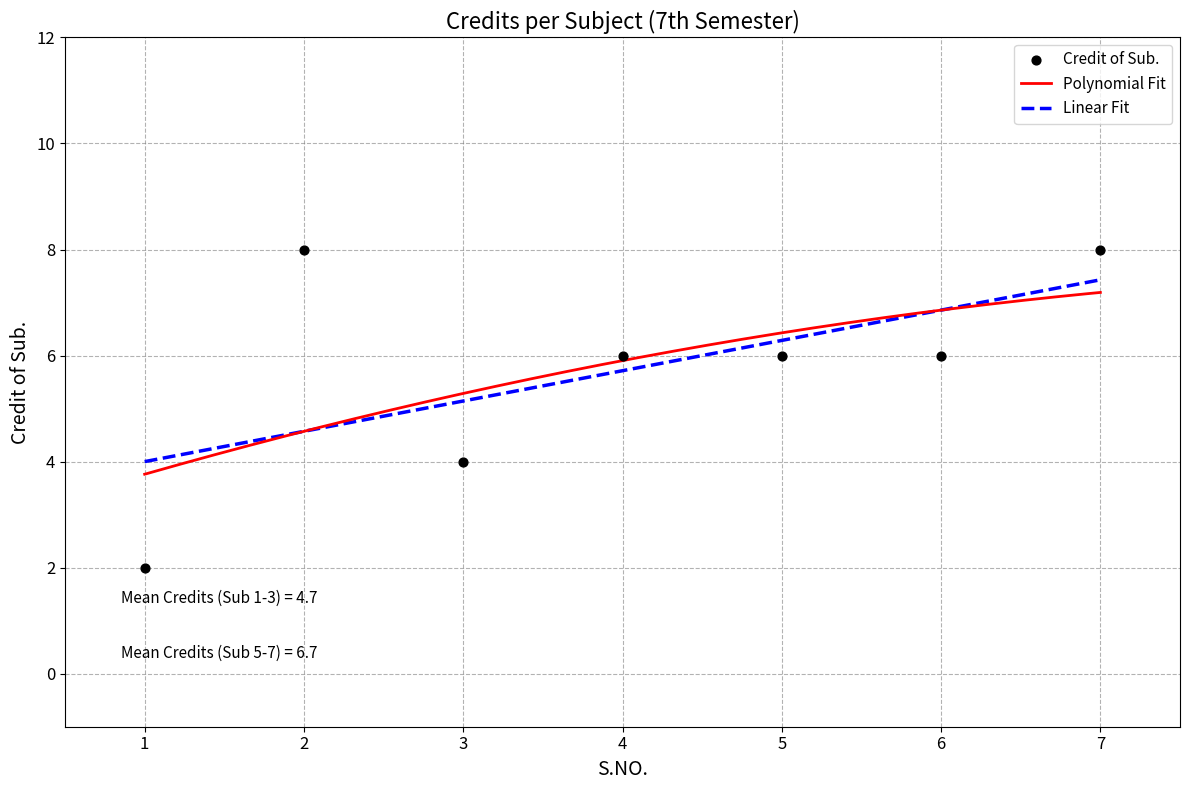

What is the change in value from 5 to 7?

+2